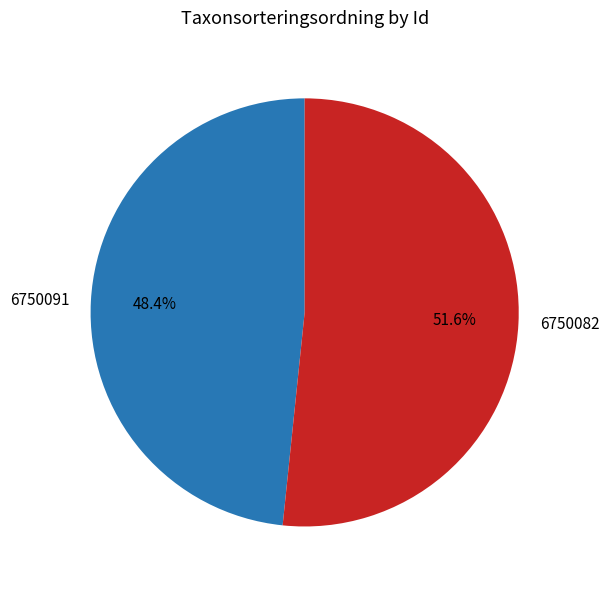

Which category has the biggest portion of the pie?

6750082